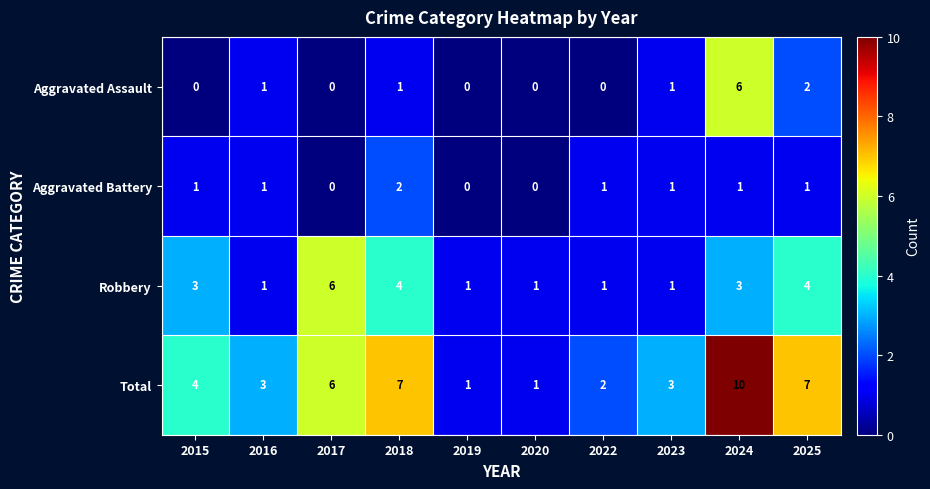

At which category is the sum across all series the highest?

2024